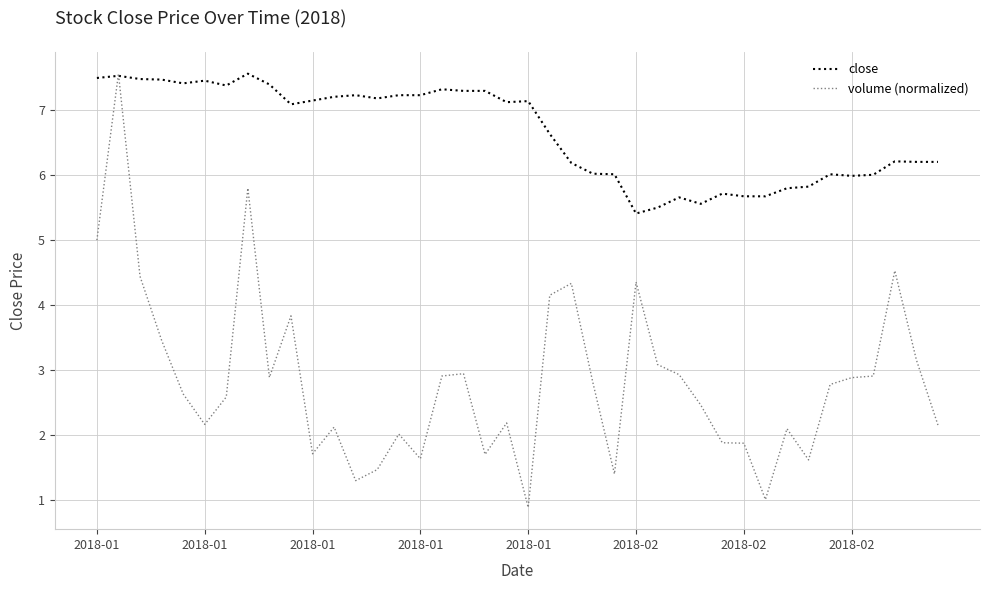

What is the minimum value shown in the chart?

0.9